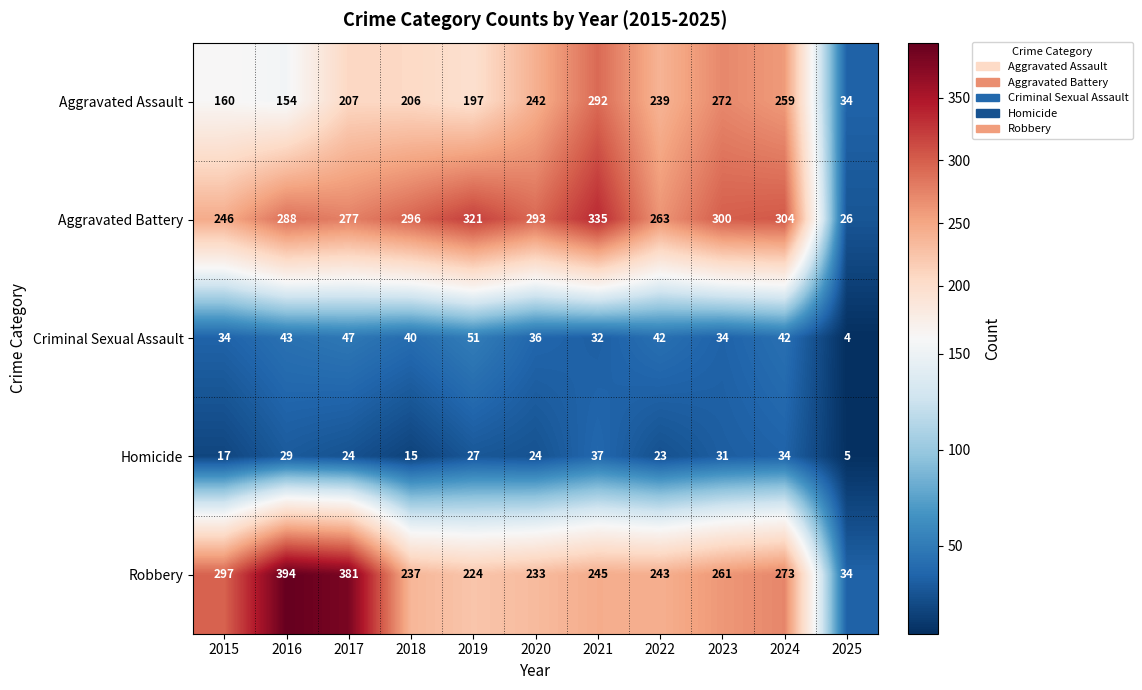

At which label does Homicide reach its peak?

2021